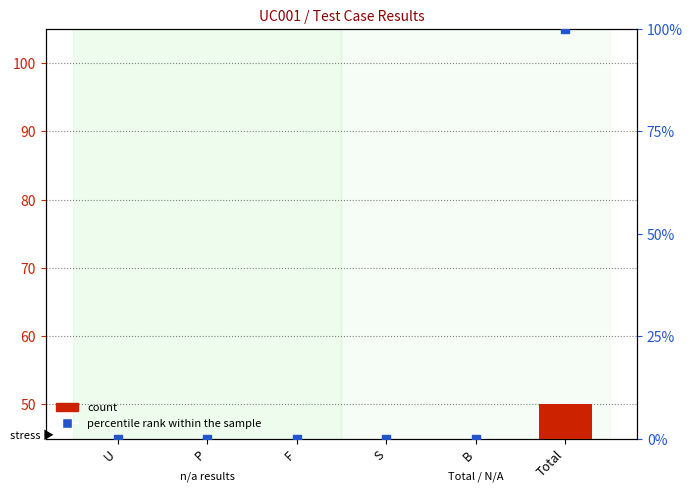

Which series contains the lowest Y value?

count